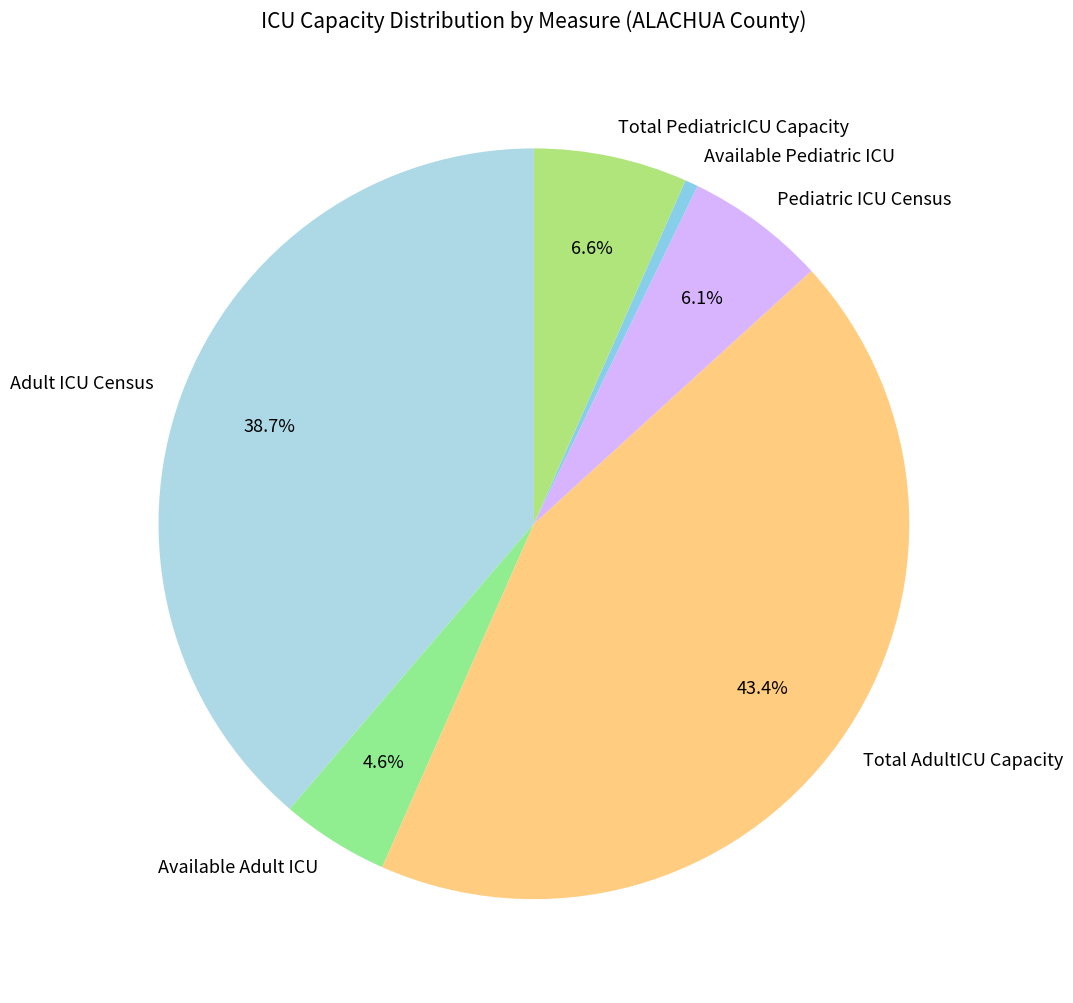

Between Pediatric ICU Census and Total AdultICU Capacity, which is larger?

Total AdultICU Capacity